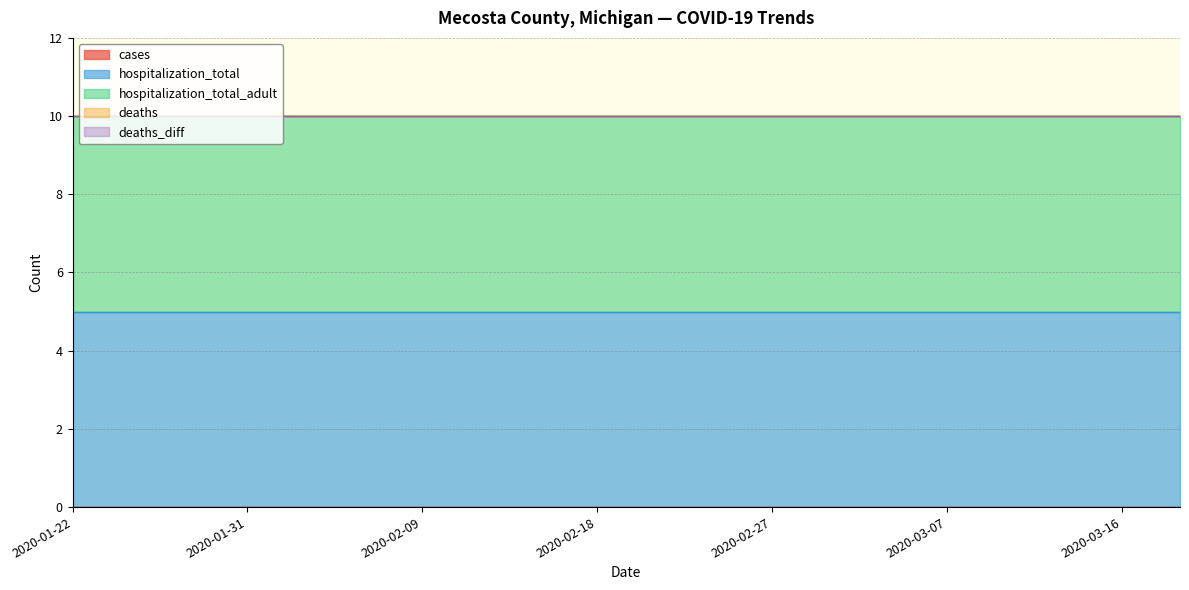

What is the total value across all series at 2020-02-24?

10